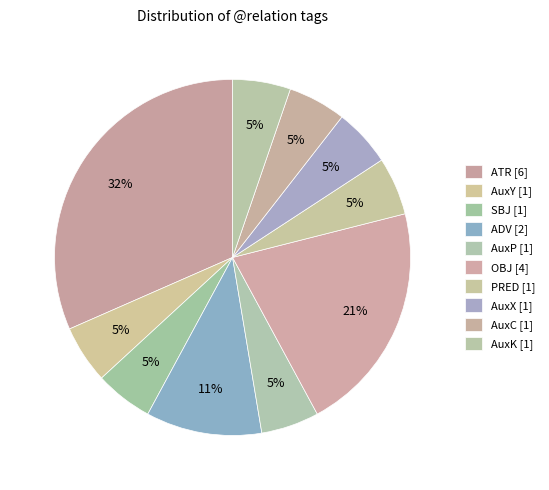

How many slices are in this pie chart?

10